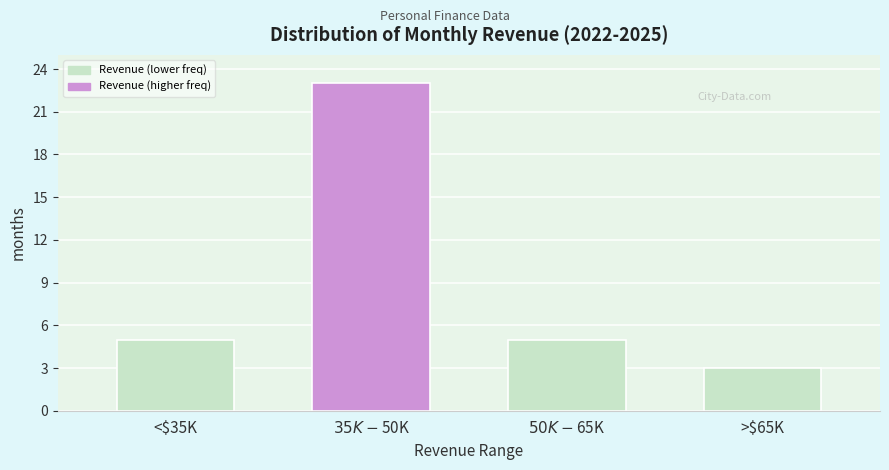

Reading left to right, what are all the values shown in this chart?

5	23	5	3